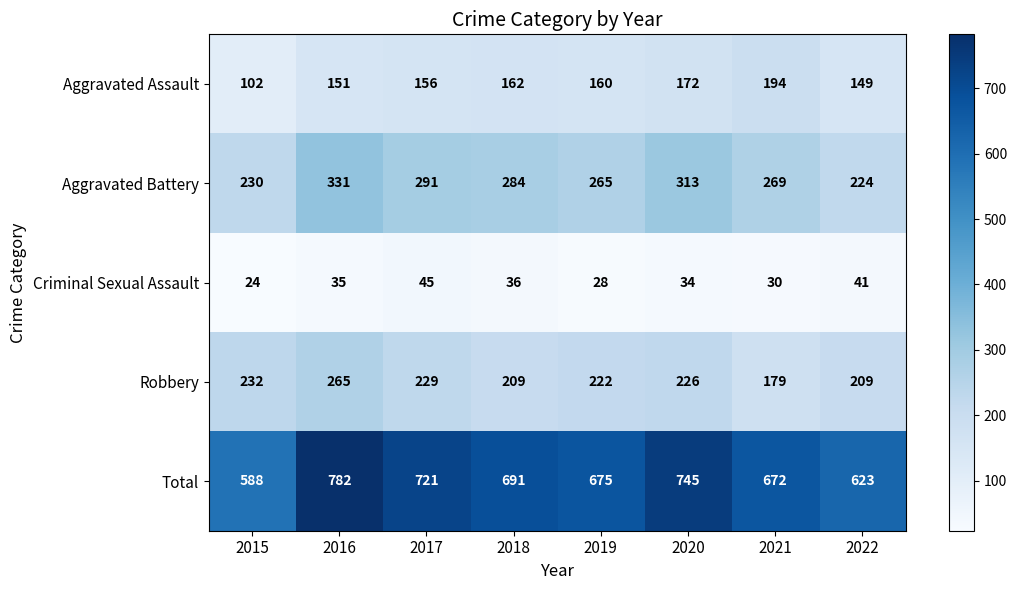

At which label is Total closest to 685?

2018